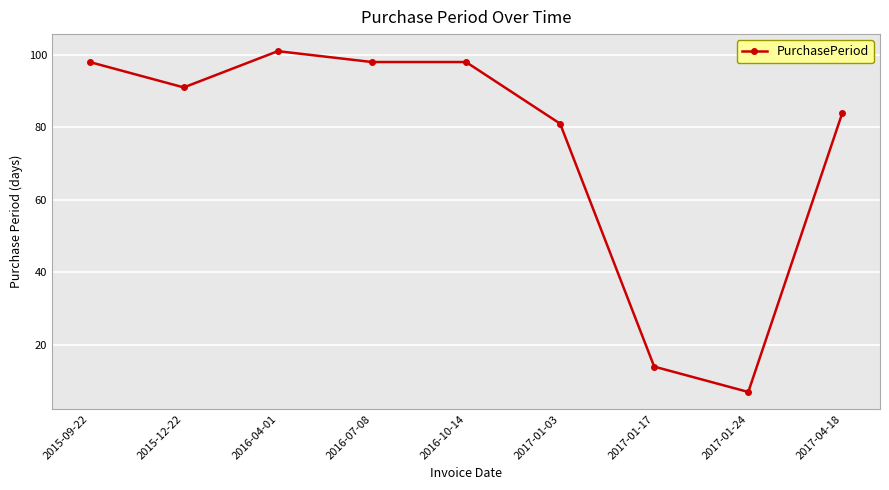

At which label is the value closest to 54?

2017-01-03